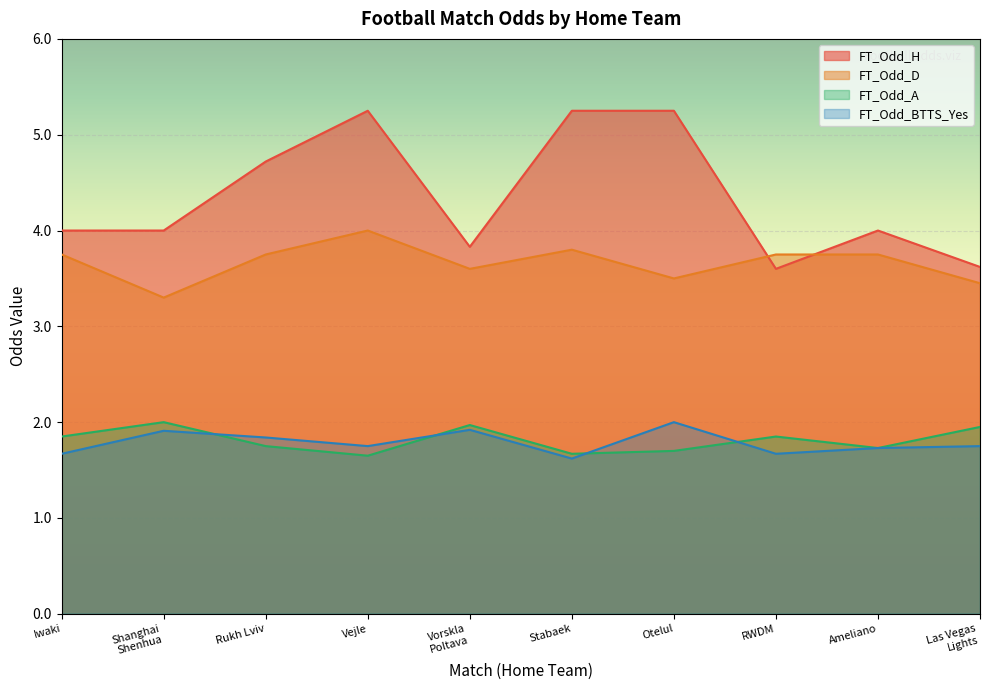

Is the value of FT_Odd_H at Las Vegas
Lights greater than the value of FT_Odd_BTTS_Yes at RWDM?

Yes